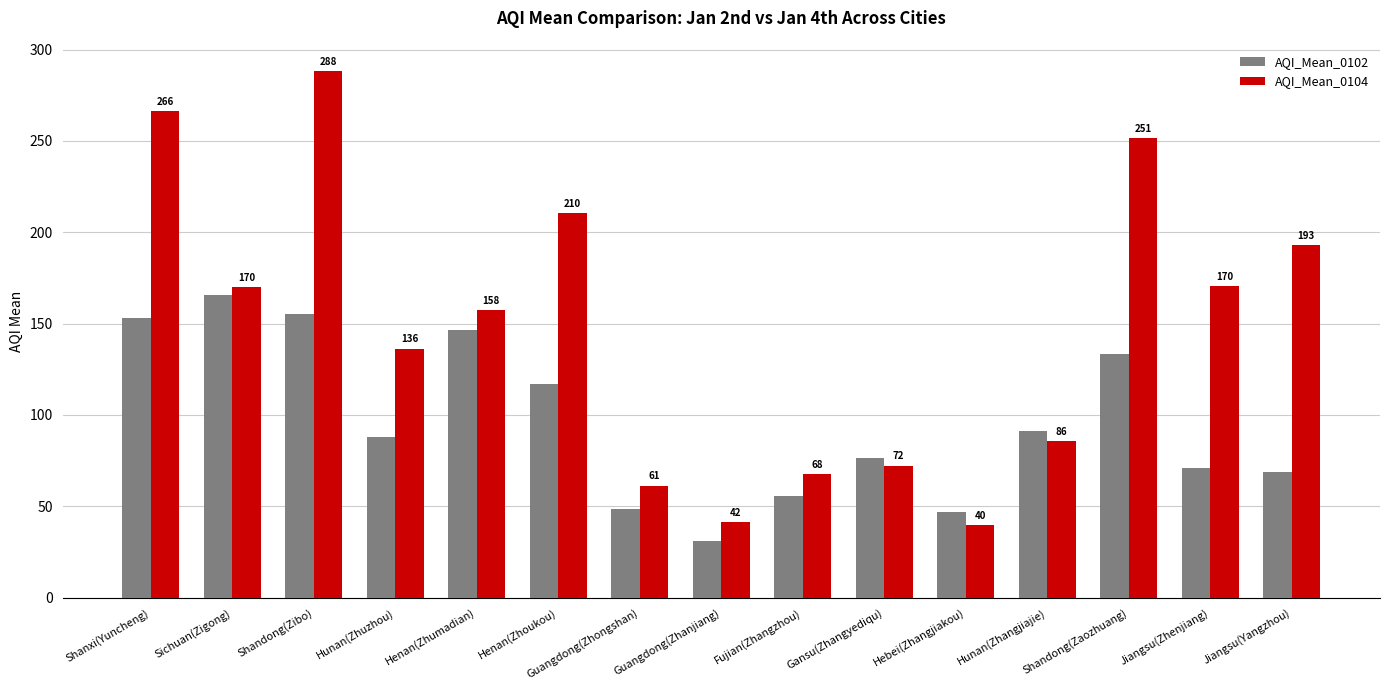

What is the difference between the second highest and second lowest values in the AQI_Mean_0102 series?

108.1